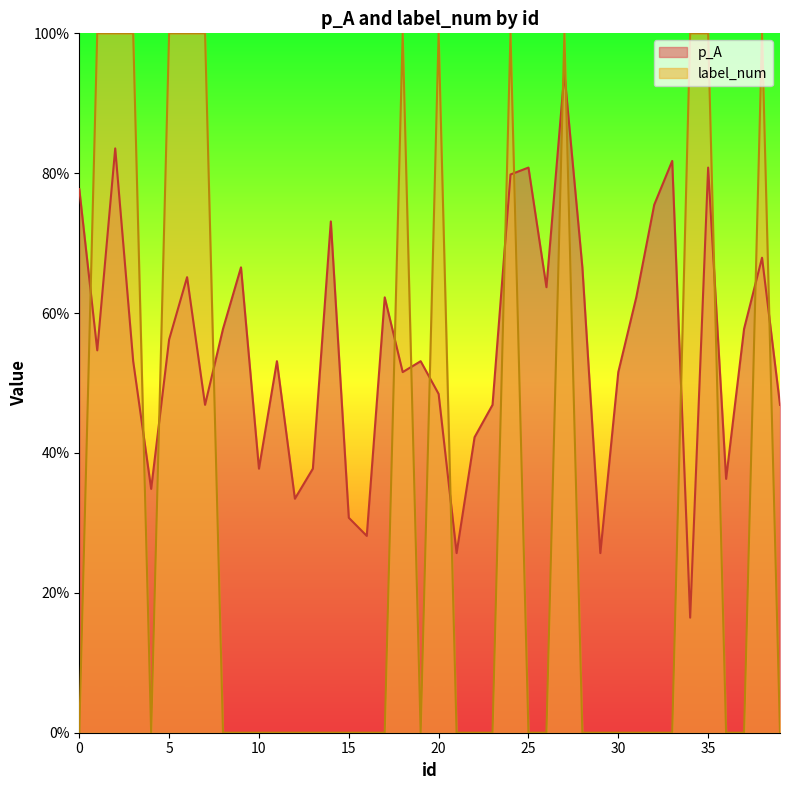

Is it true that p_A equals 1.2 at 2?

False